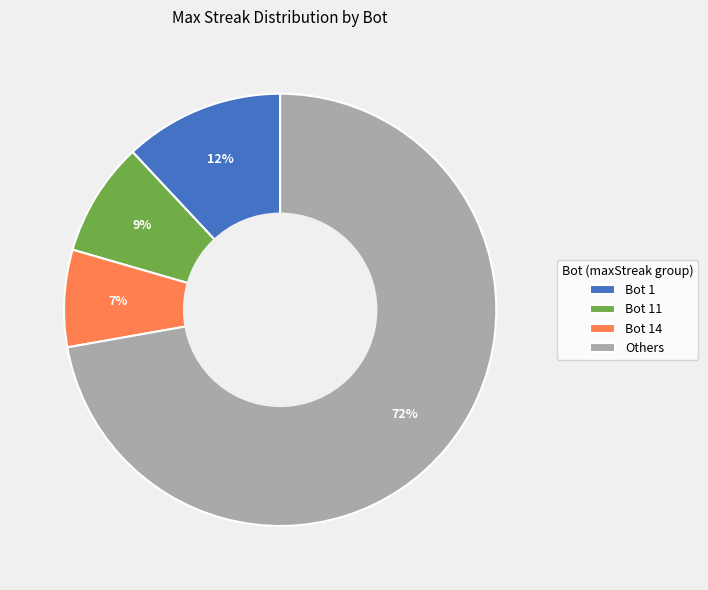

Which category has the smallest portion of the pie?

Bot 14